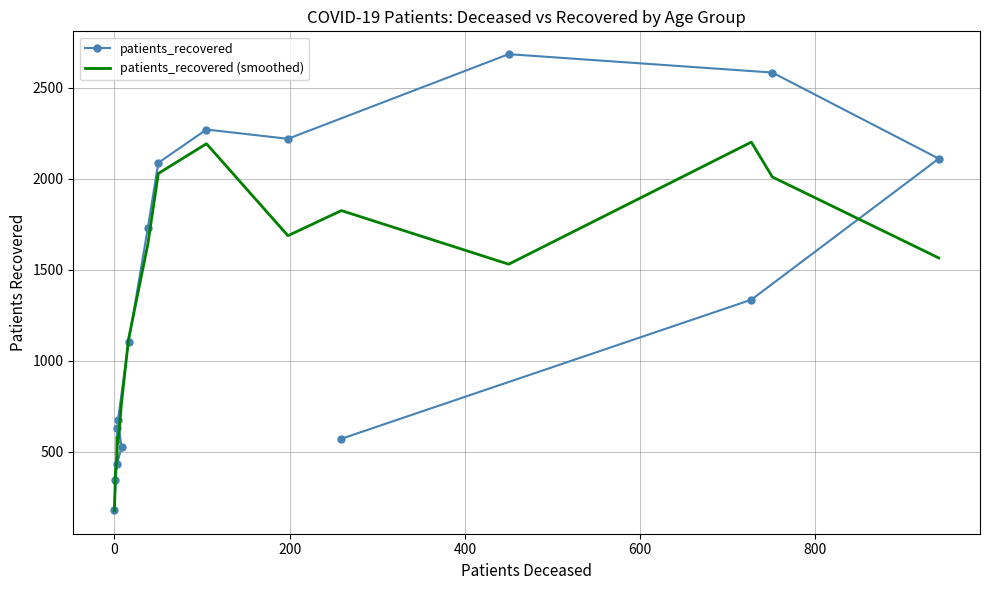

What are all the series names shown in the legend?

patients_recovered, patients_recovered (smoothed)